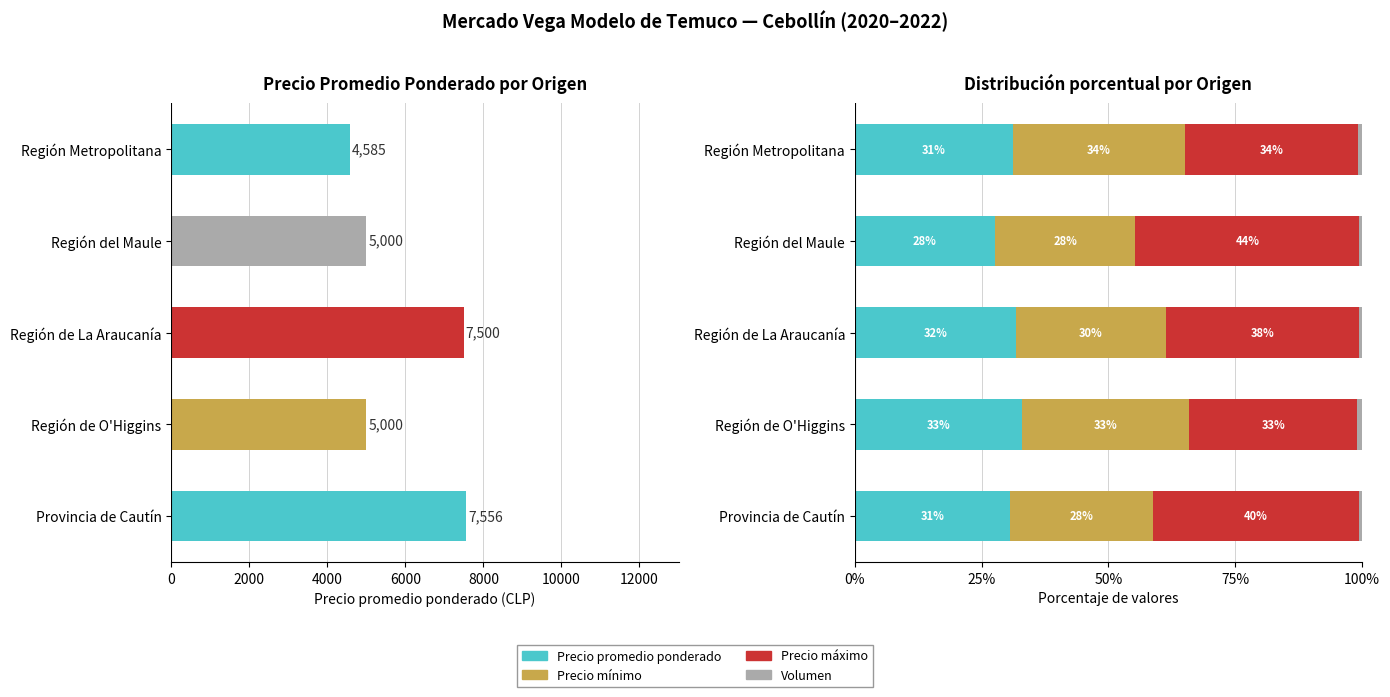

What is the total value across all series at Región Metropolitana?

100.0